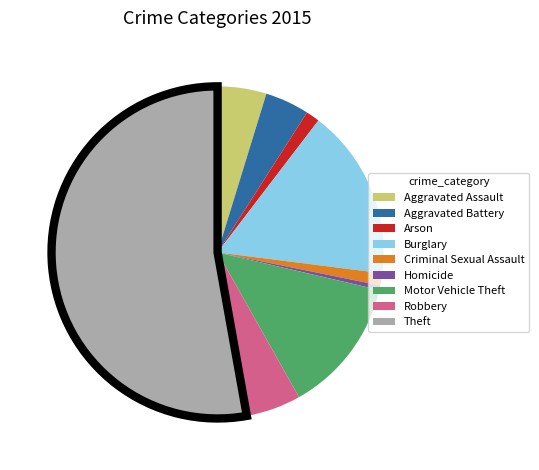

True or false: Arson accounts for 1% of the total.

True